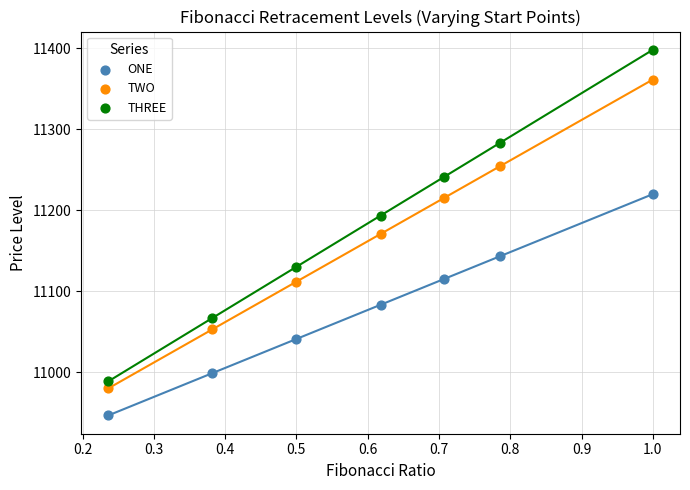

What are all the series names shown in the legend?

ONE, TWO, THREE